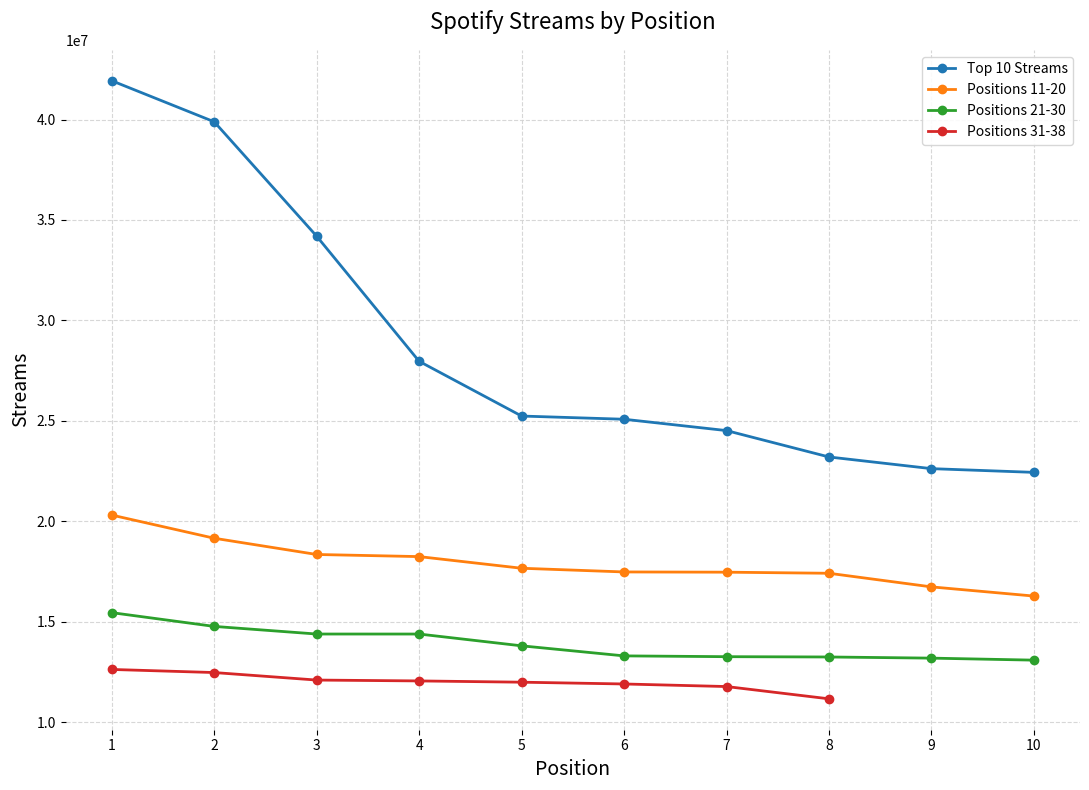

The Top 10 Streams series shows 43804219 at 4. True or false?

False